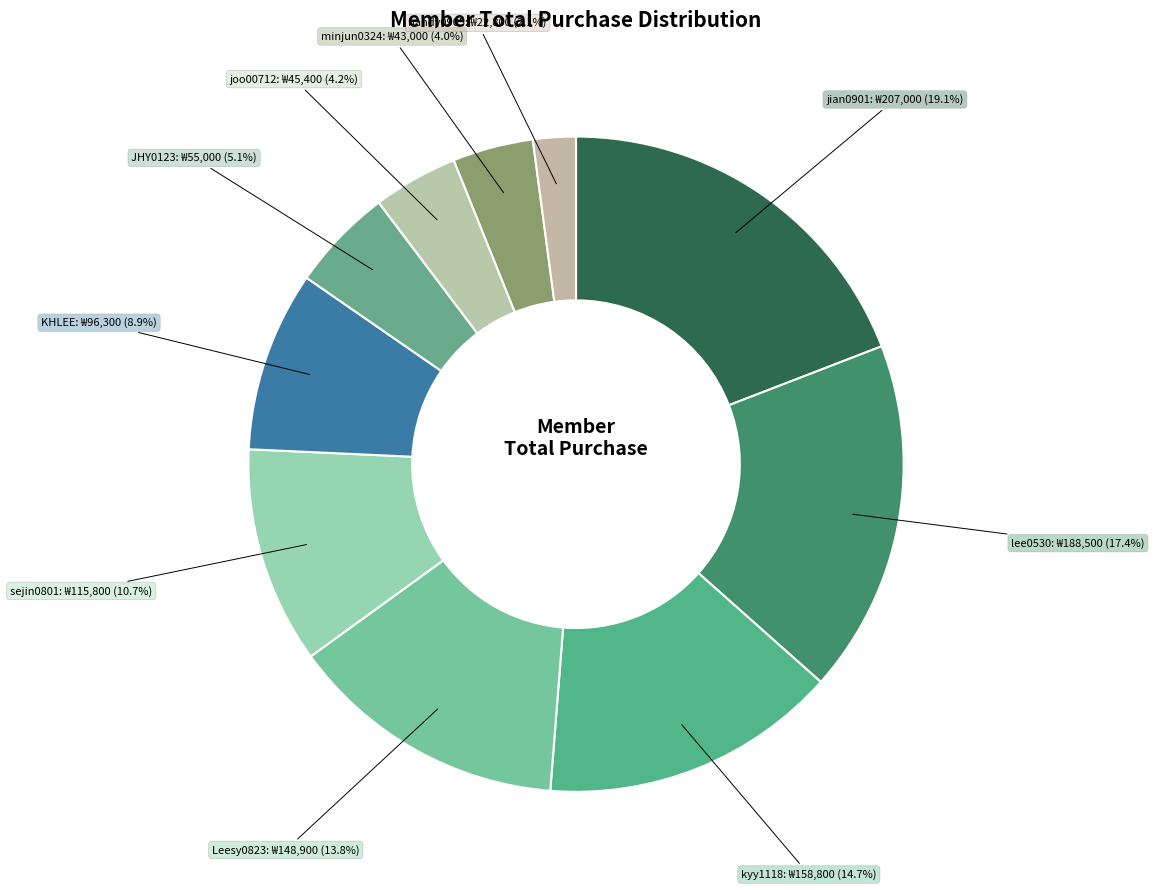

How many slices are in this pie chart?

10